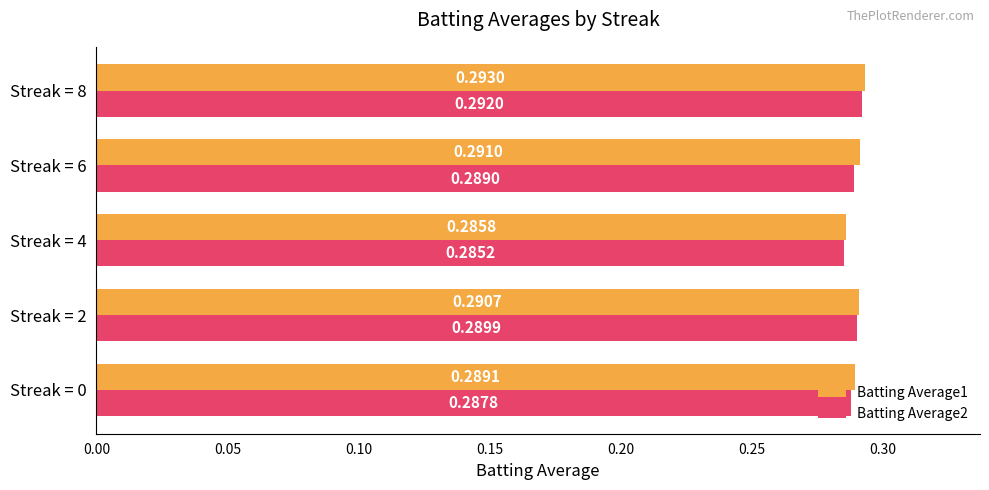

Rank the series by their average value, from highest to lowest.

Batting Average1, Batting Average2